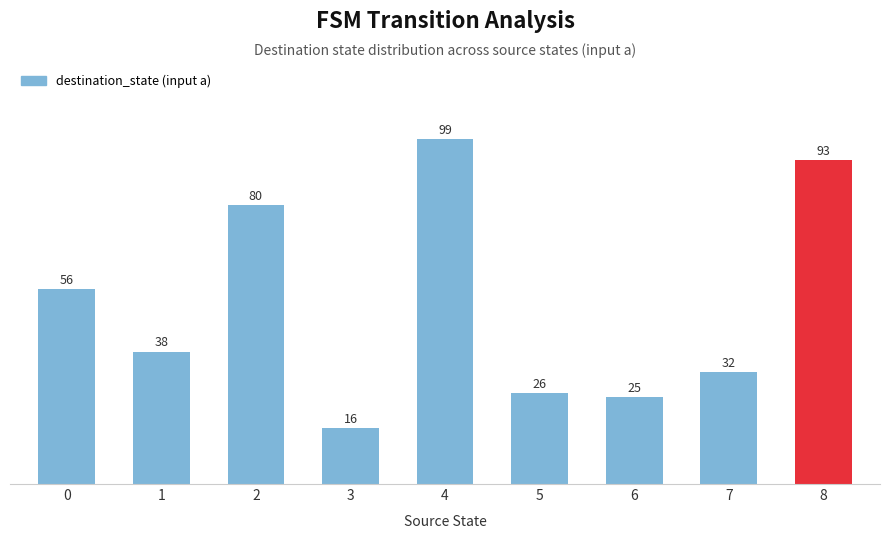

Rank the categories by value from lowest to highest.

3, 6, 5, 7, 1, 0, 2, 8, 4